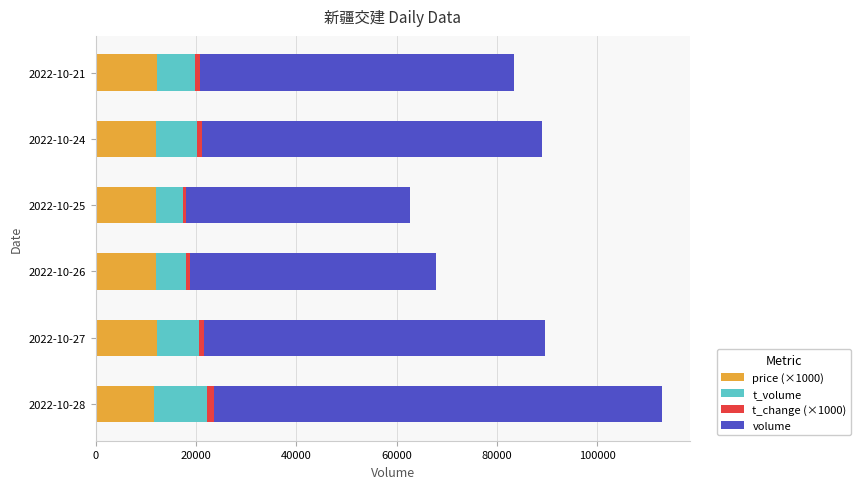

The value of price (×1000) at 2022-10-21 is 19026. True or false?

False